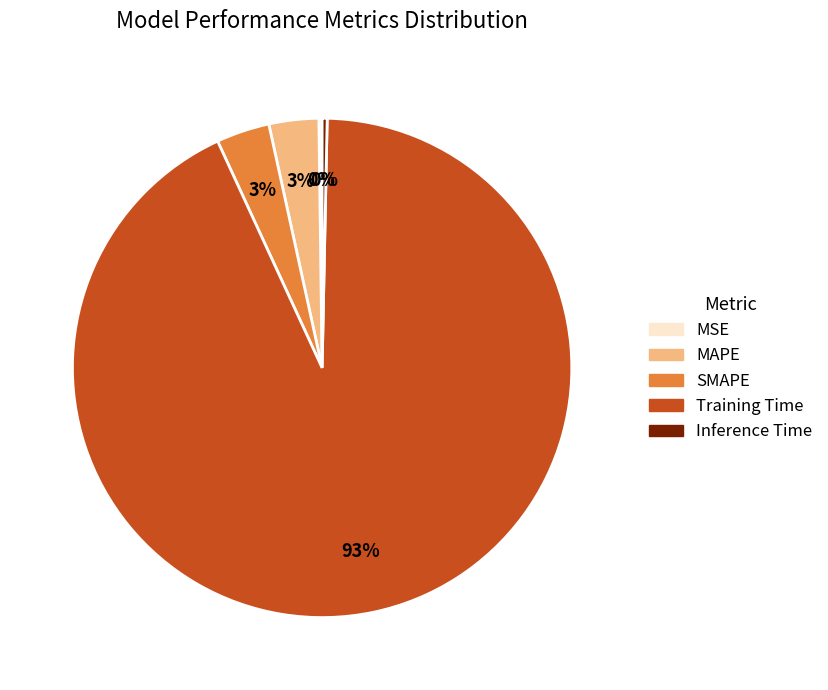

Is it true that Training Time is 98% of the pie?

False